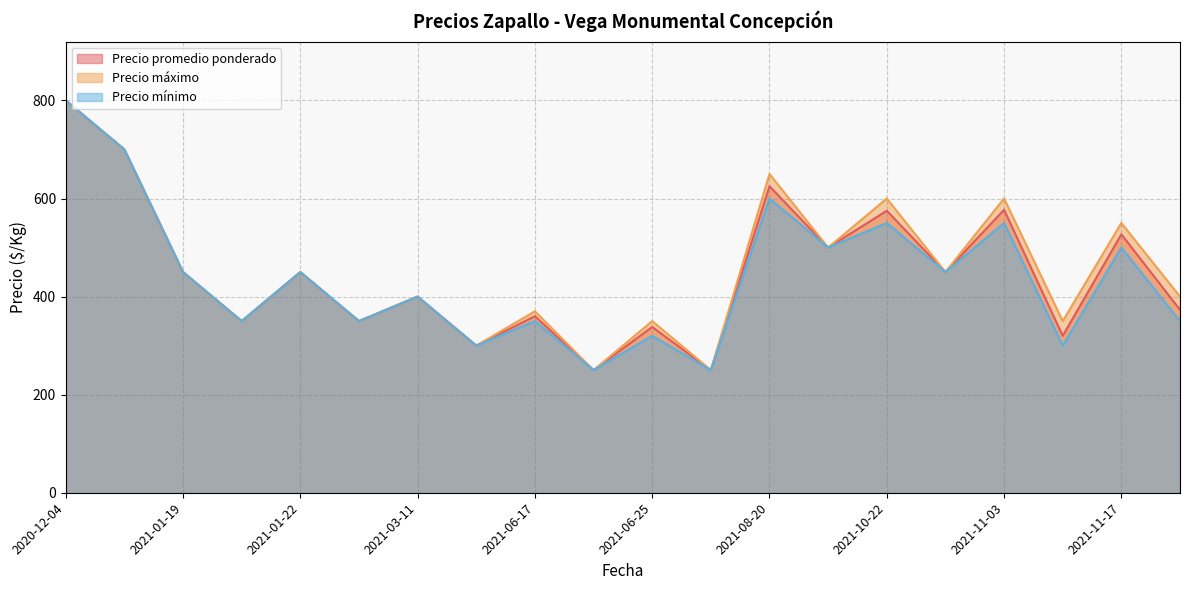

Does the chart display data point markers on the line(s)?

No